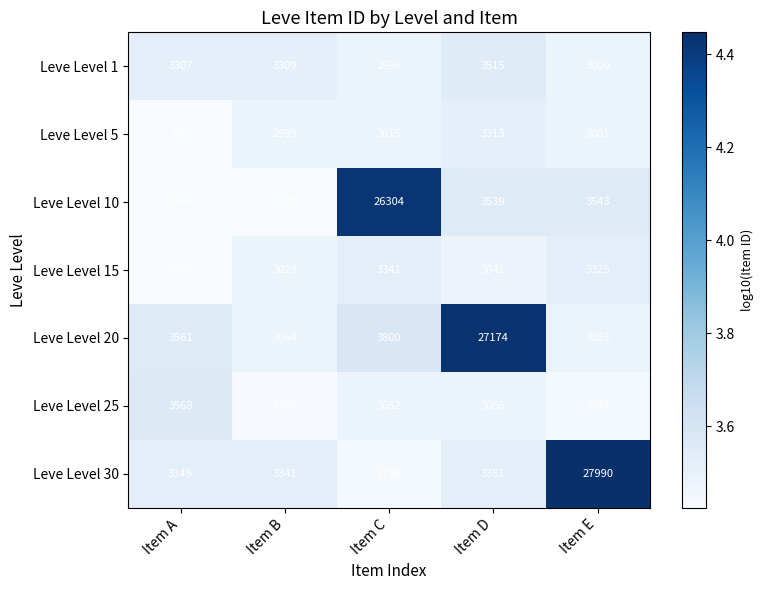

What is the sum of all Leve Level 10 values?

38714